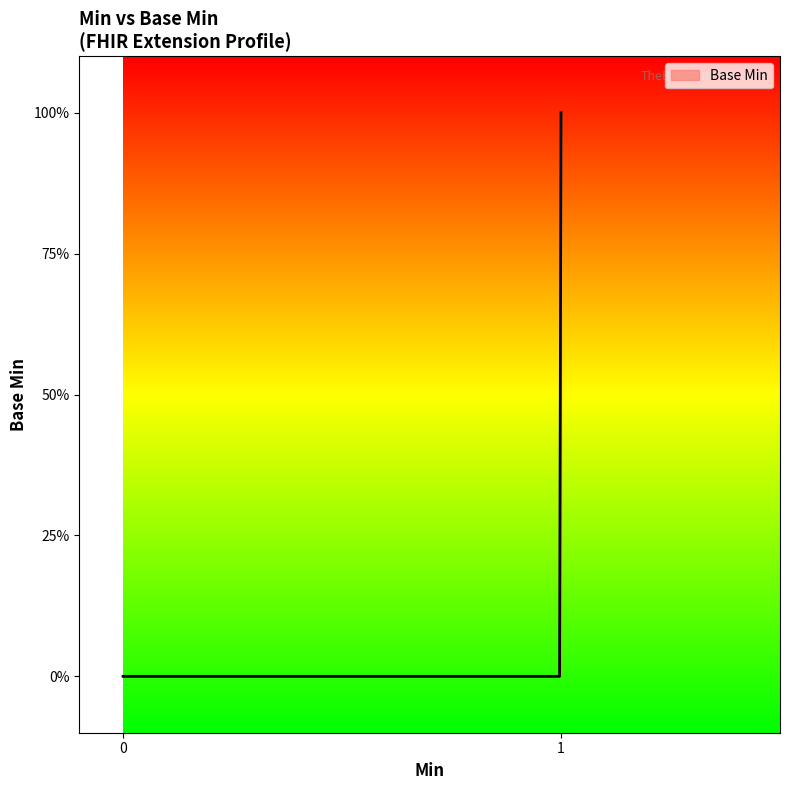

Does the chart display data point markers on the line(s)?

No